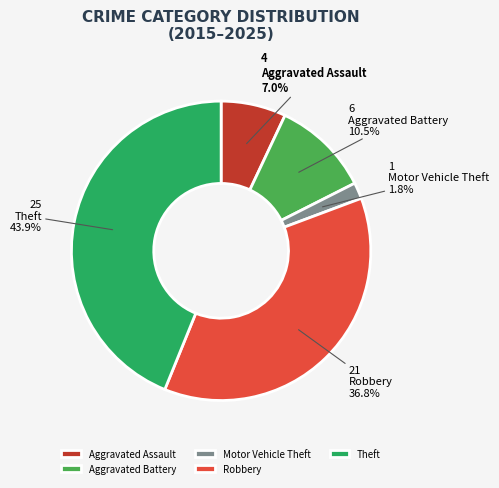

To the nearest percent, what portion does Robbery represent?

37%